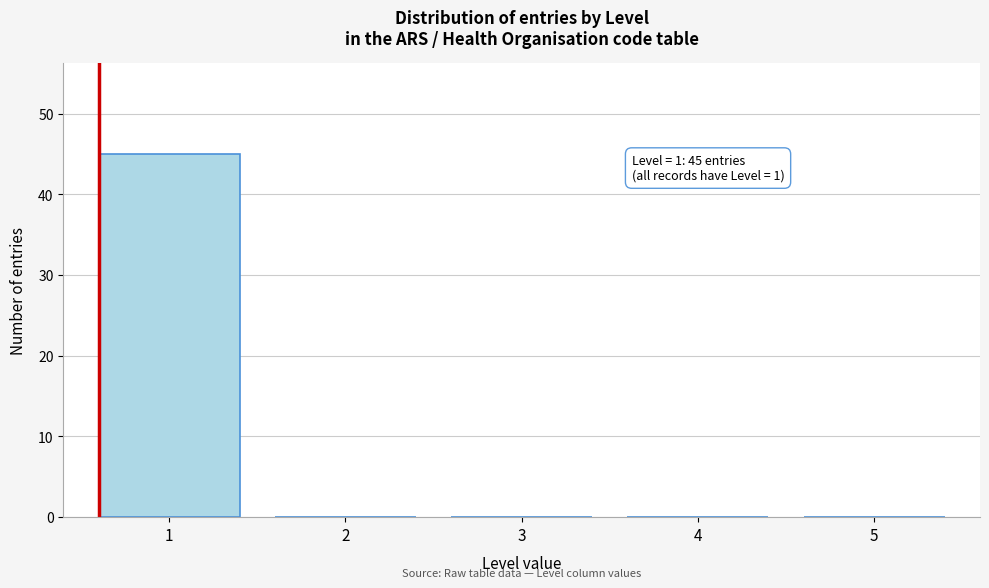

Reading left to right, list all the values displayed in this chart.

1=45	2=0	3=0	4=0	5=0